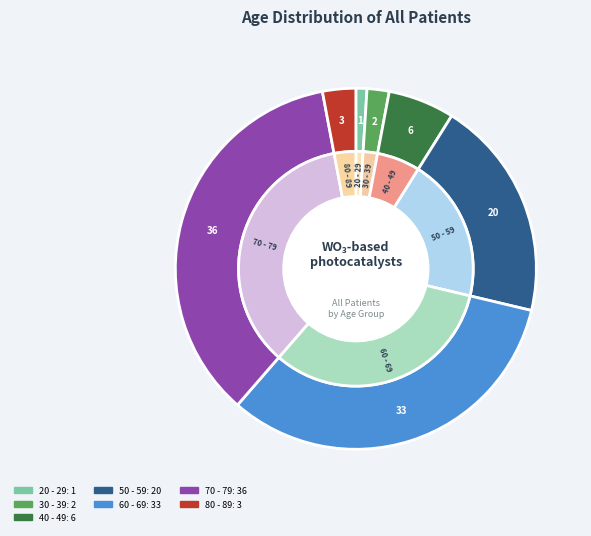

Which slice is the smallest?

20 - 29